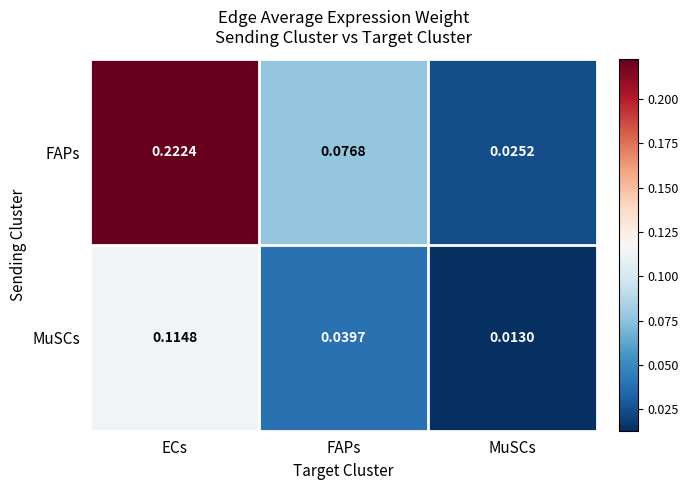

At which category is the sum across all series the highest?

ECs